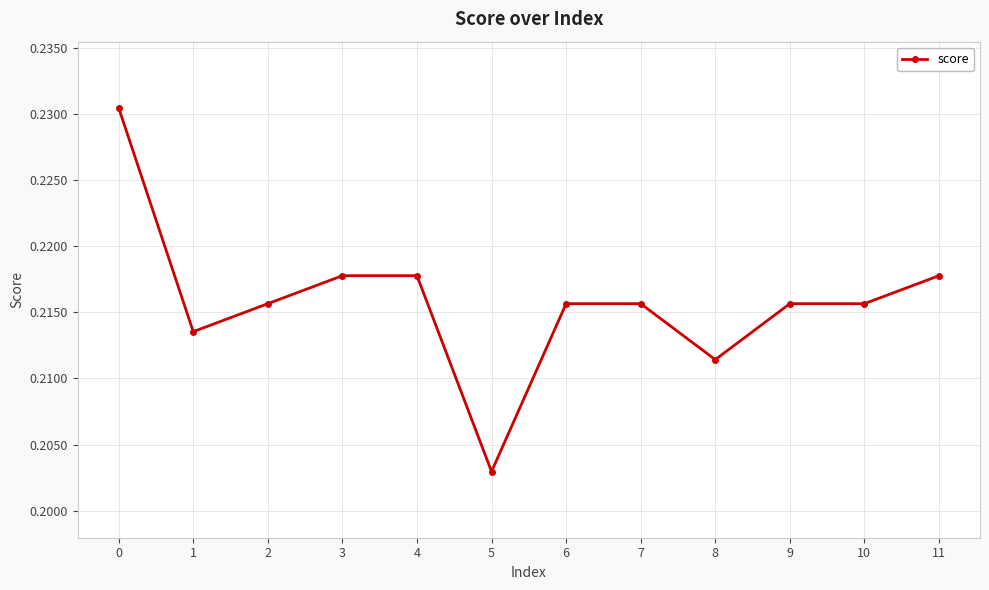

Count the values in the range 0 to 1.

12